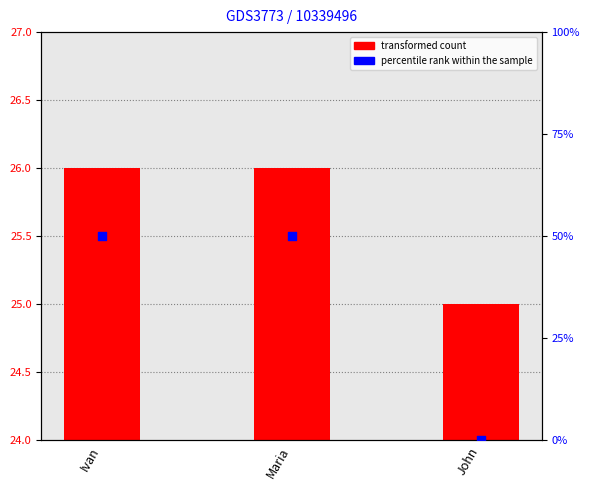

Which series has the widest spread of Y values?

percentile rank within the sample